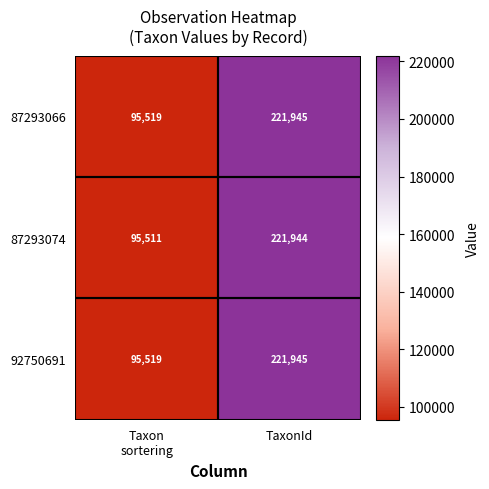

Between Taxon
sortering and TaxonId, which series saw the biggest shift?

87293074